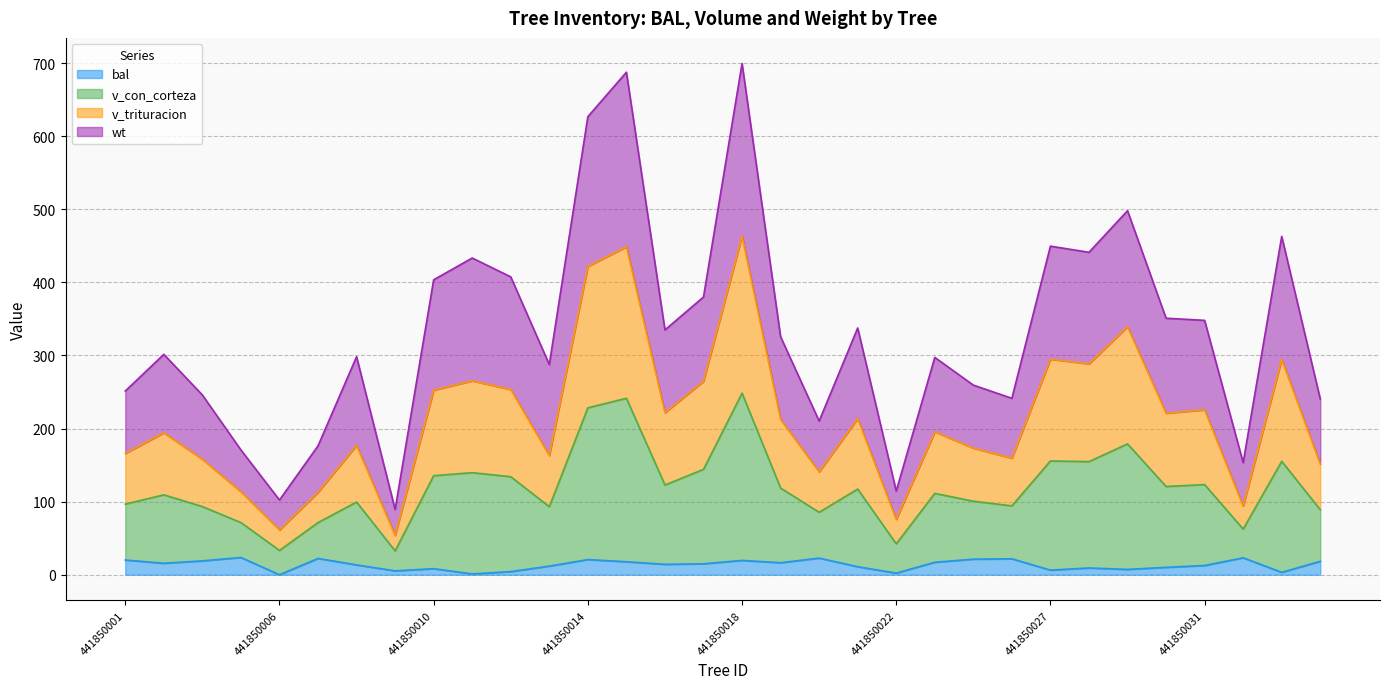

What is the difference between the highest and lowest values at 441850003?

226.9